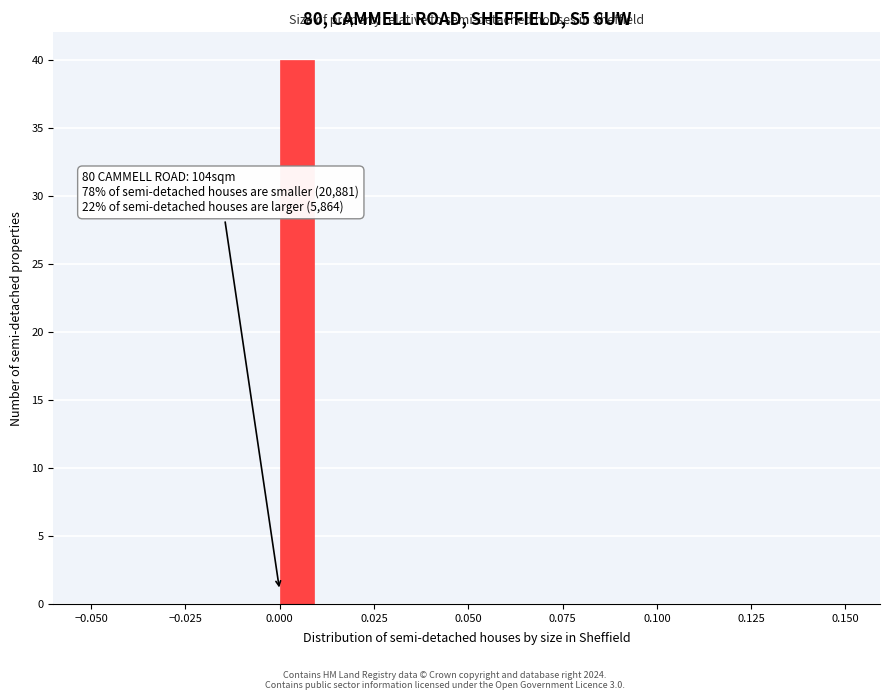

Around what value on the x-axis is the tallest bar? Give the approximate position of its centre, as read against the axis.

0.005